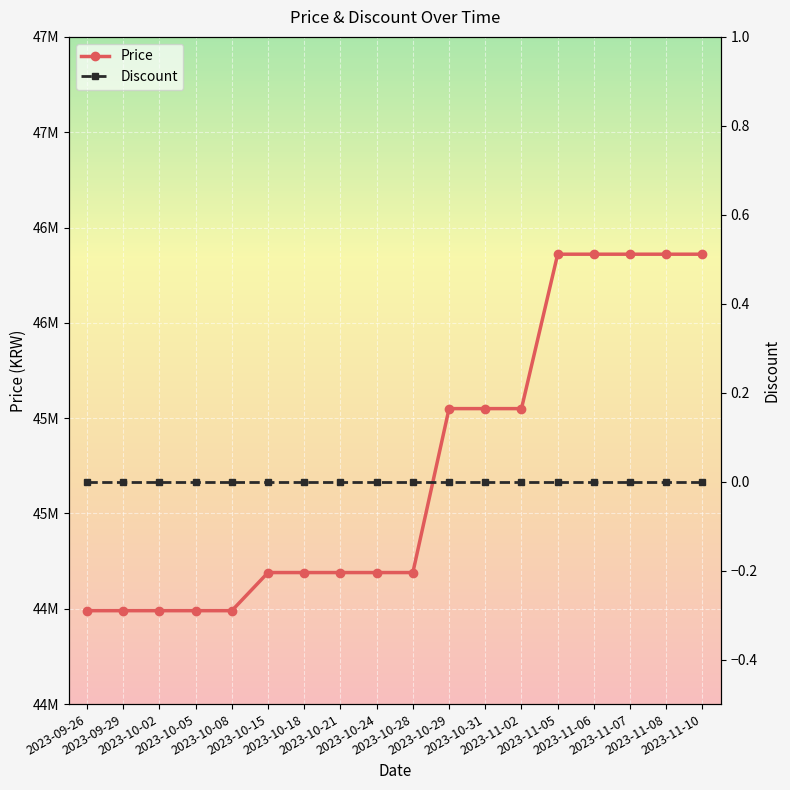

What is the average value of the Price series?

45241667